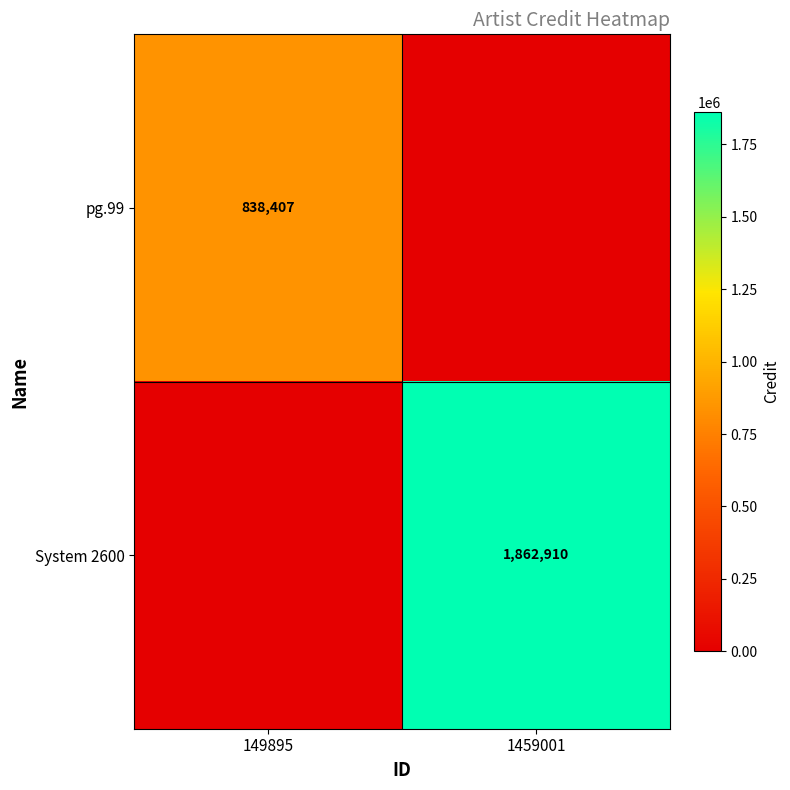

Between 1459001 and 149895, which is larger?

149895